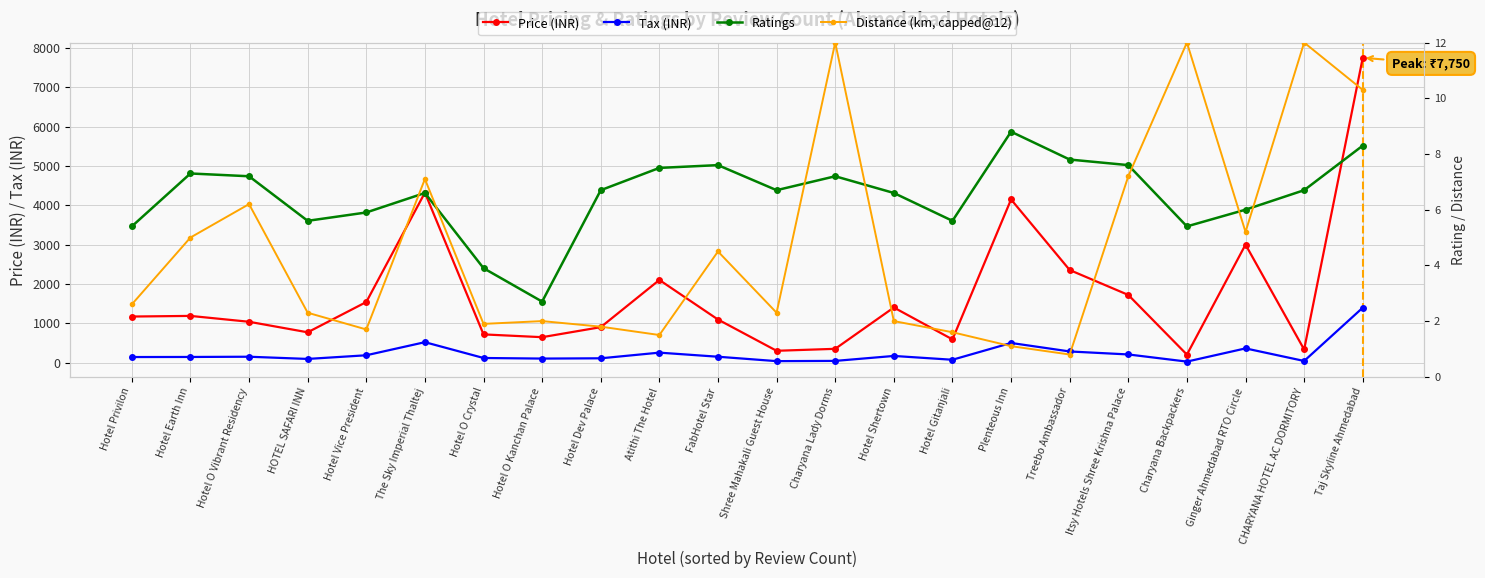

Which series has the largest total across all categories?

price